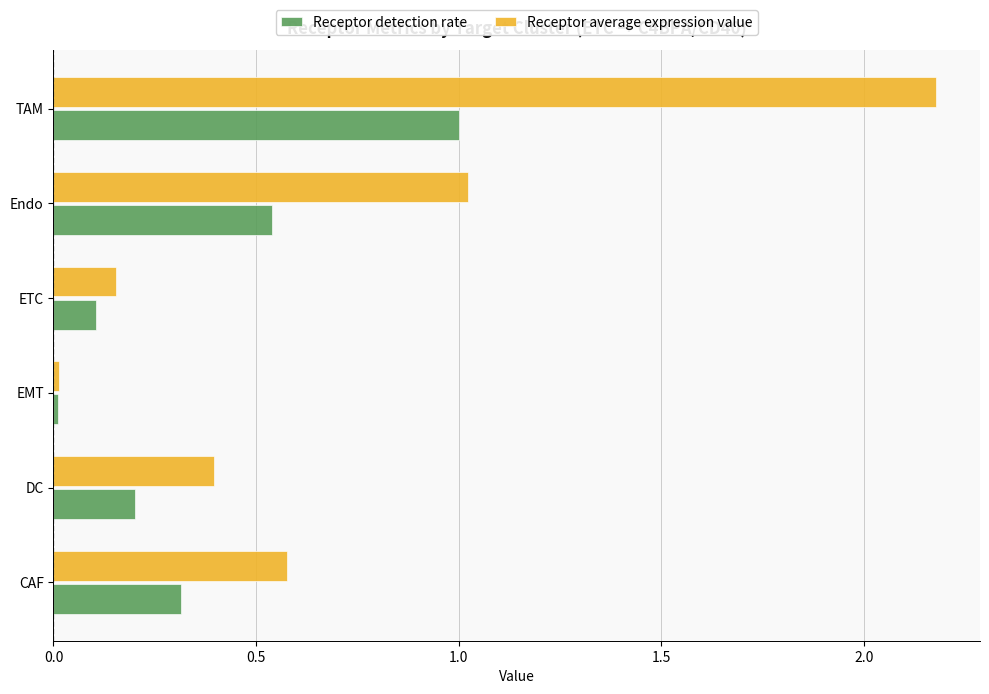

How many series are shown in this chart?

2